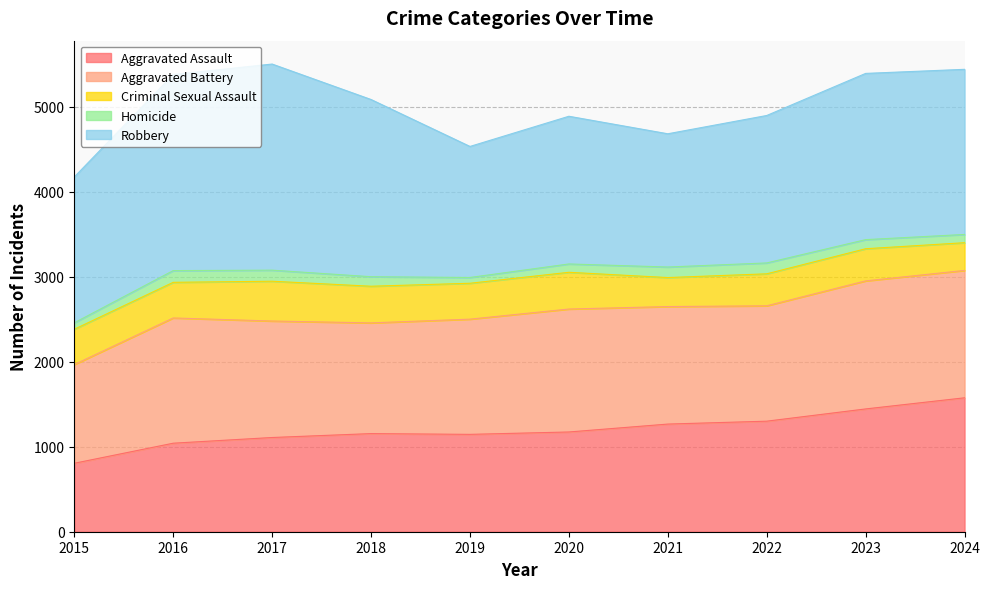

What is the value of the Aggravated Assault point at the 3rd from the left?

1108